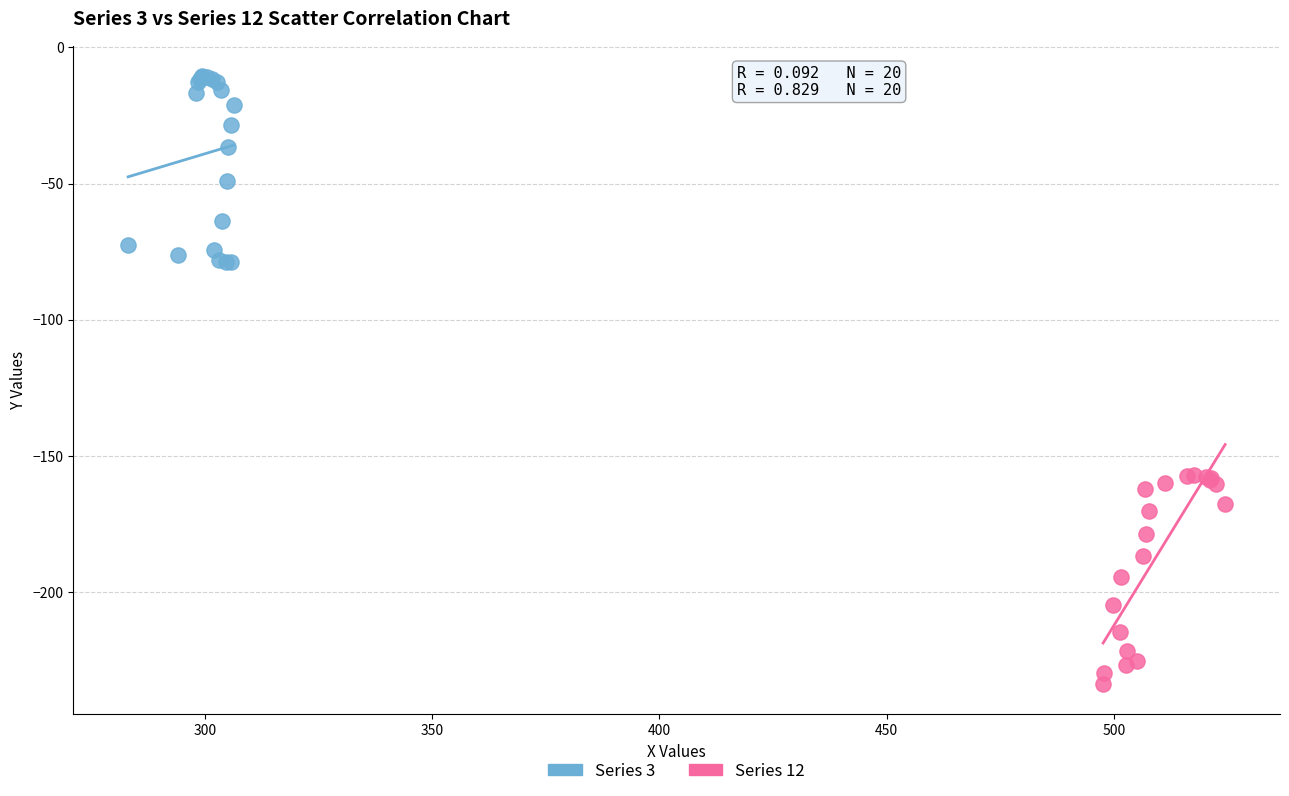

Which series reaches the maximum Y coordinate?

Series 3